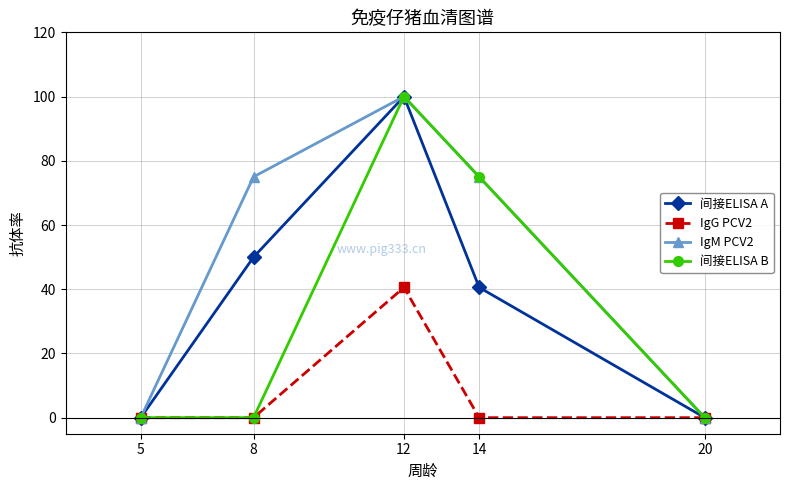

Between 8 and 14, which series saw the biggest shift?

间接ELISA B